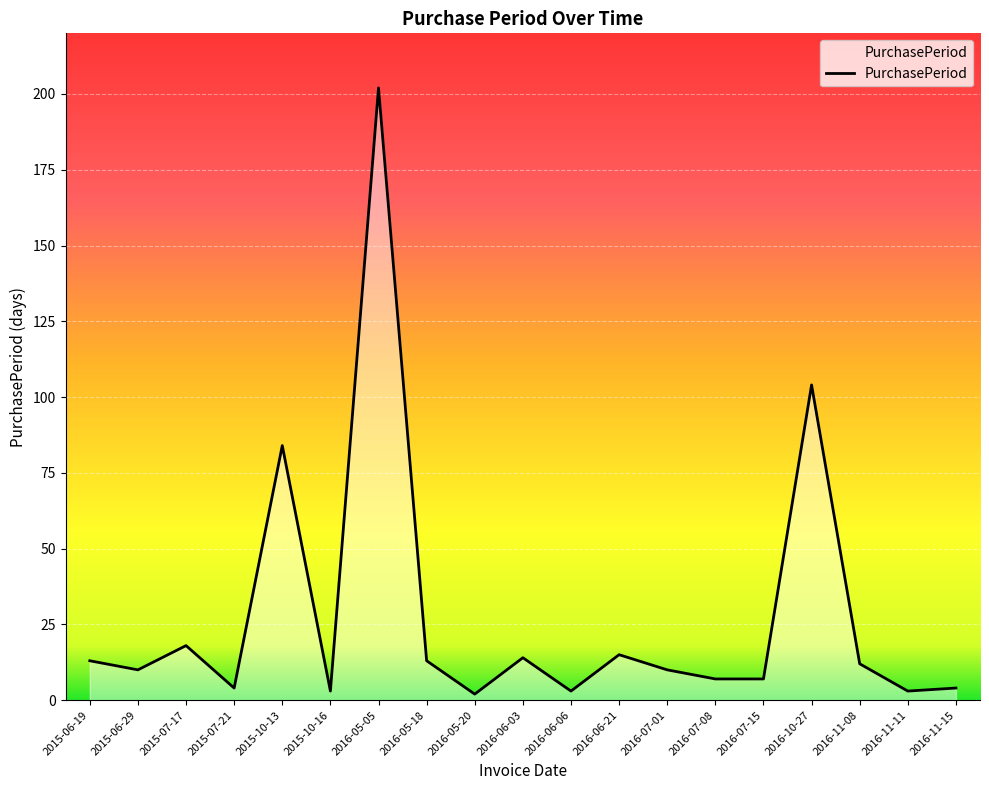

At which category does the data reach its first local valley?

2015-06-29